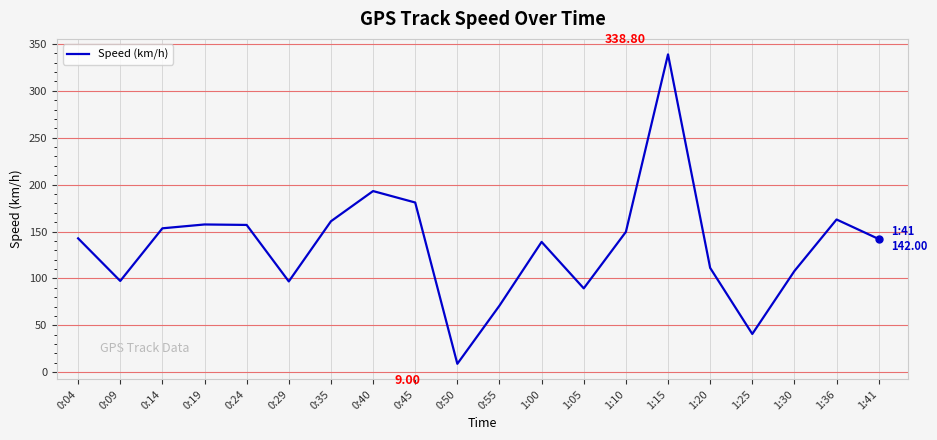

What is the difference between the maximum and minimum values?

329.8